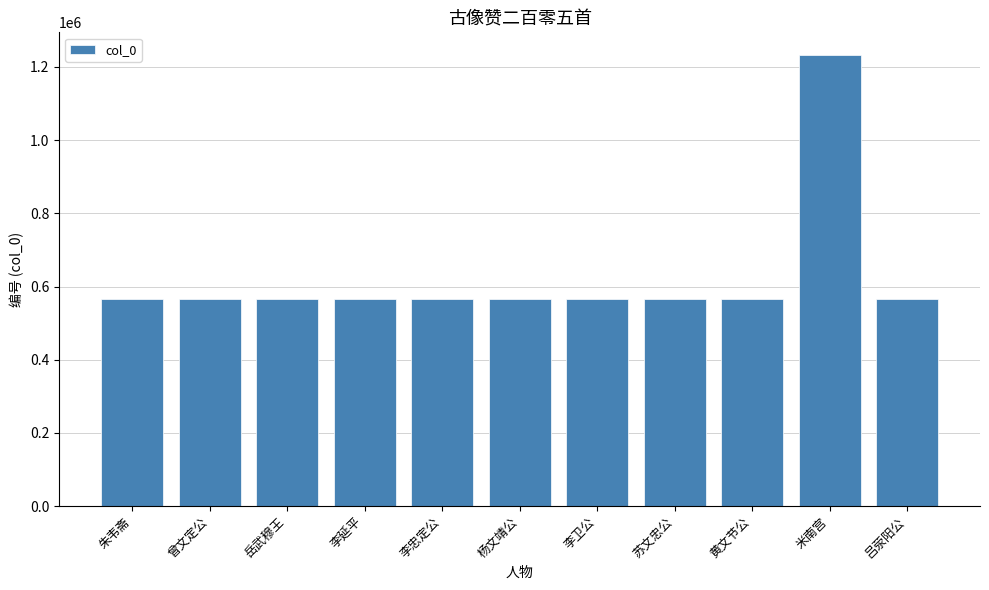

Which category has the highest value across all series?

米南宫